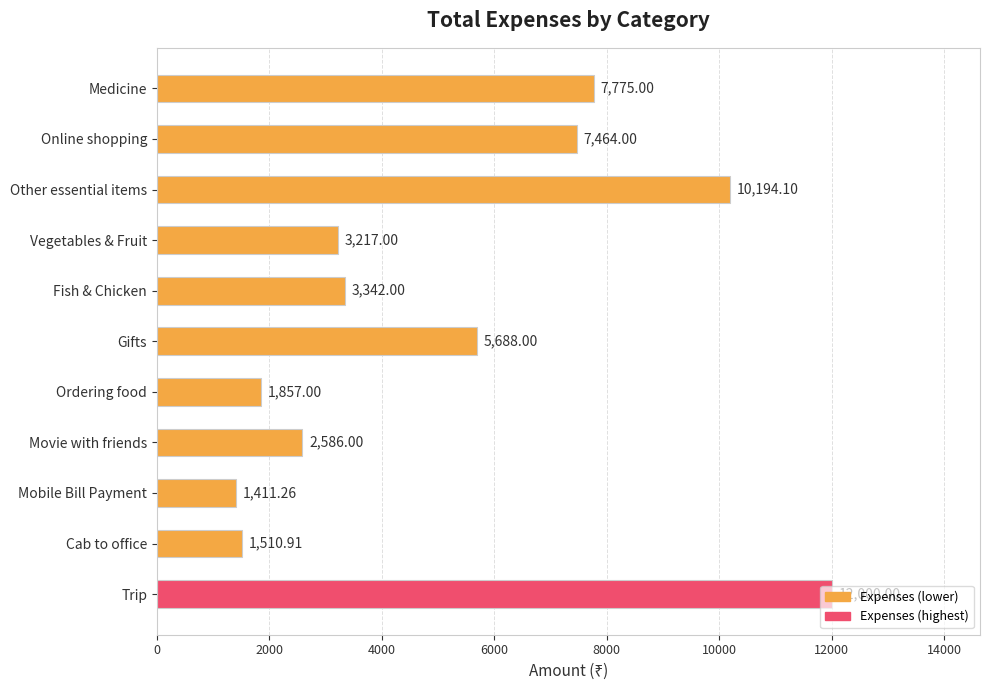

What is the label of the 10th bar from the top?

Cab to office